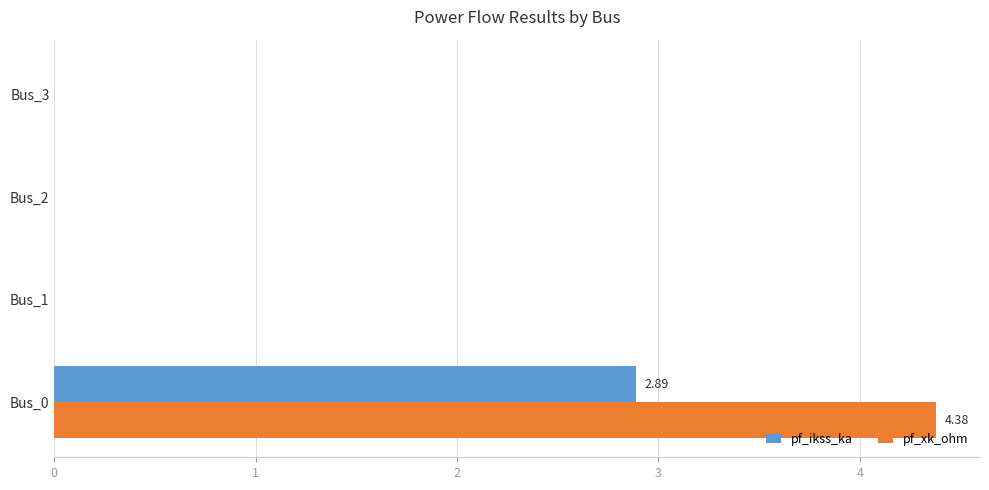

Which series has the largest total across all categories?

pf_xk_ohm